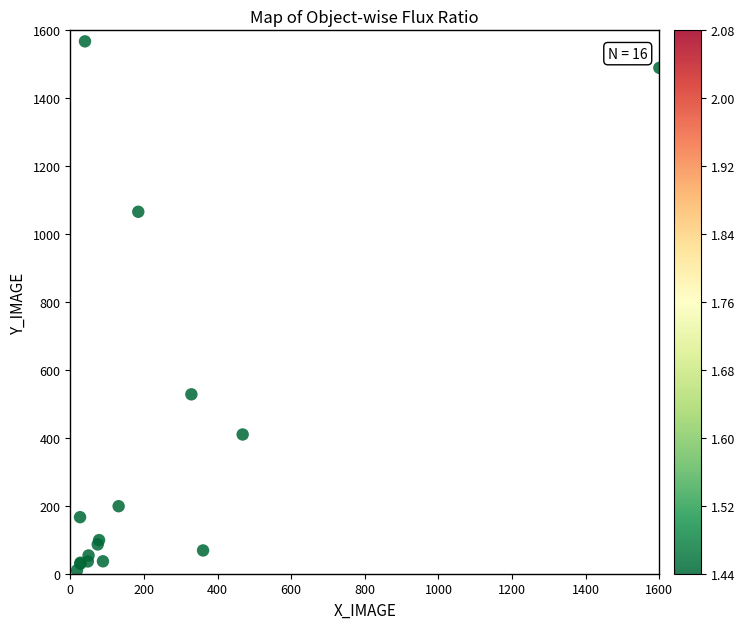

What Y value in the scatter plot is closest to 788?

528.2